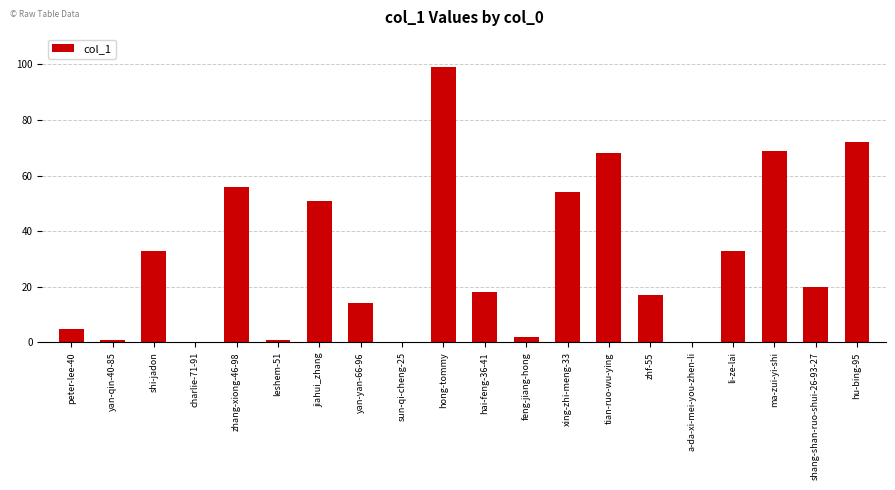

Are the bars grouped side by side (vs. stacked)?

No